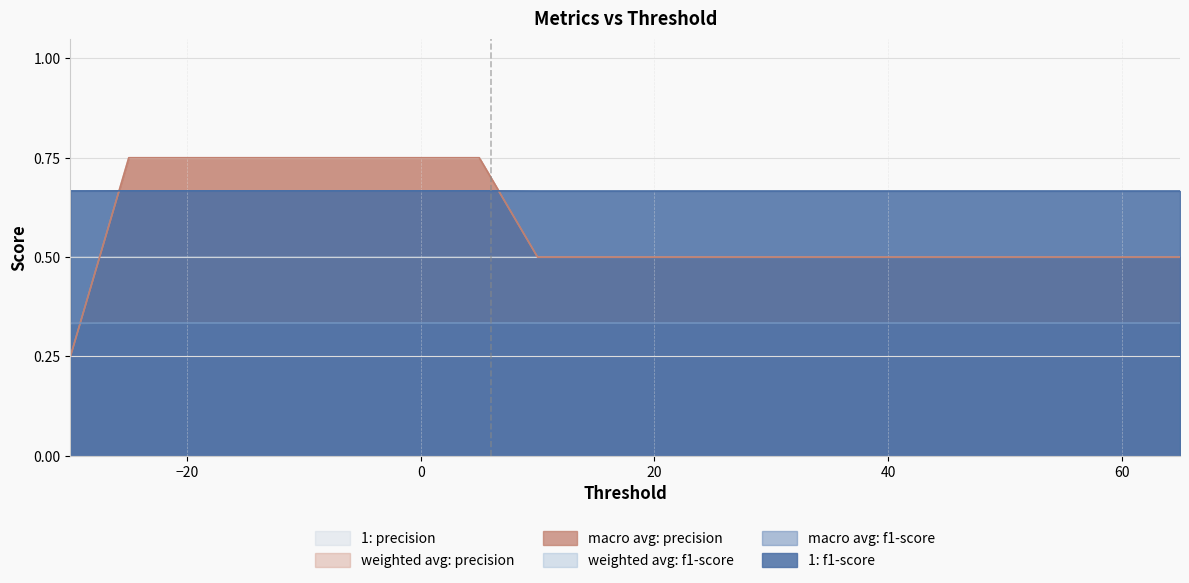

Which has a higher value, 60 or -5?

-5